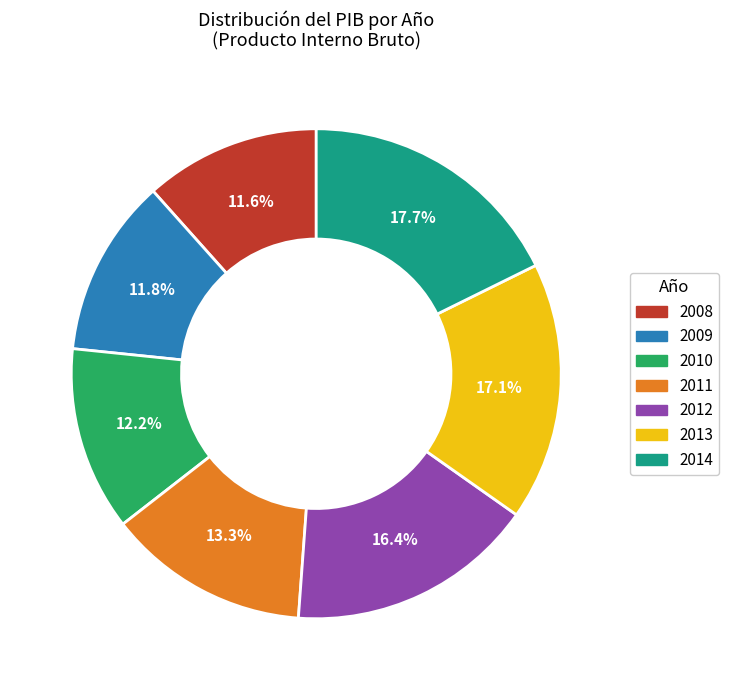

Is there any slice that represents more than half of the pie?

No